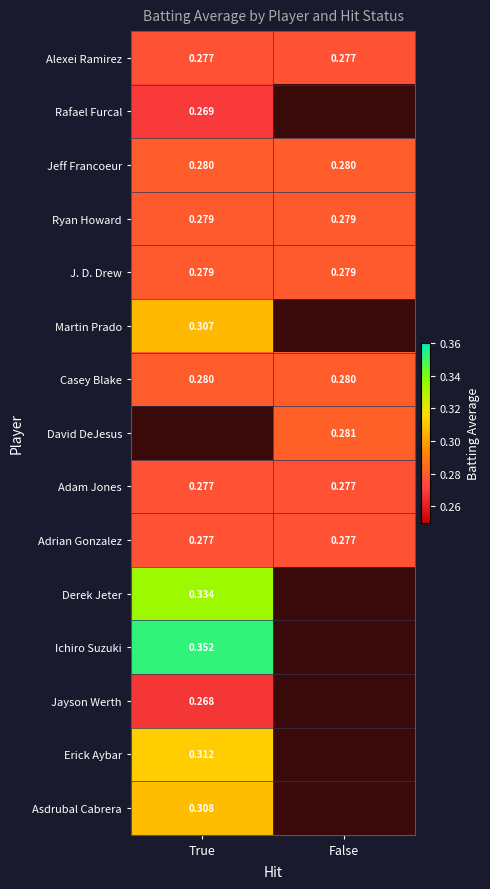

Which category has the lowest value across all series?

True